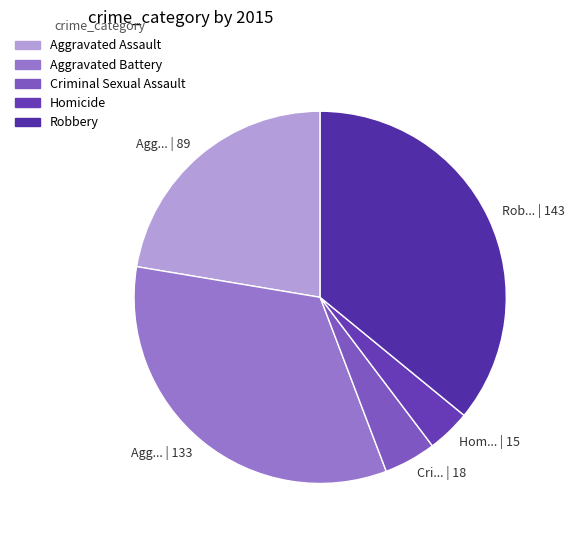

Rank the categories by value from lowest to highest.

Hom... | 15, Cri... | 18, Agg... | 89, Agg... | 133, Rob... | 143